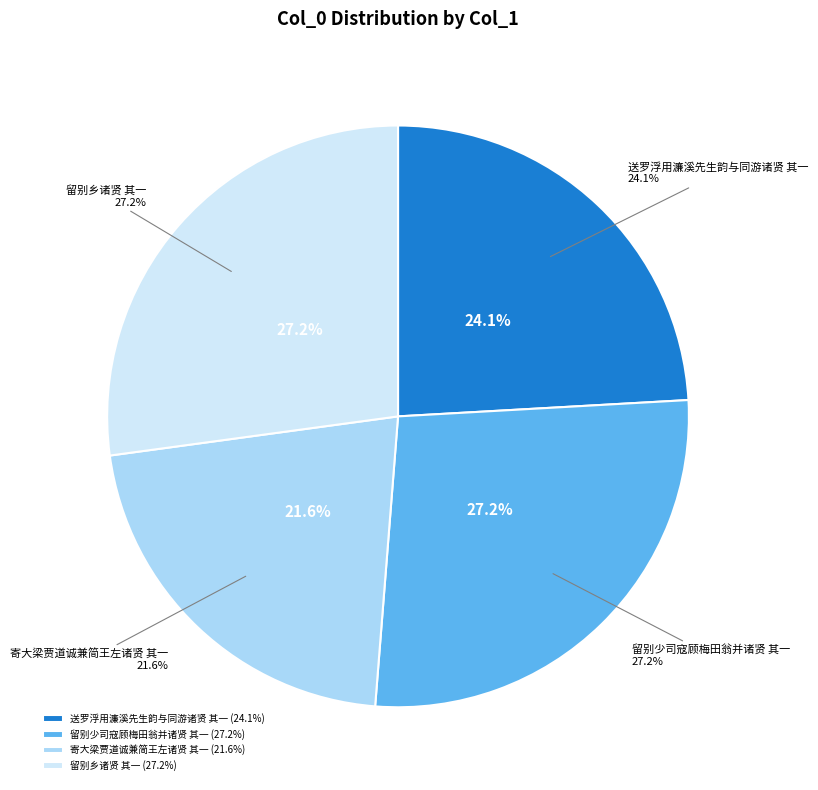

What is the total percentage of 送罗浮用濂溪先生韵与同游诸贤 其一 and 留别乡诸贤 其一?

51.3%